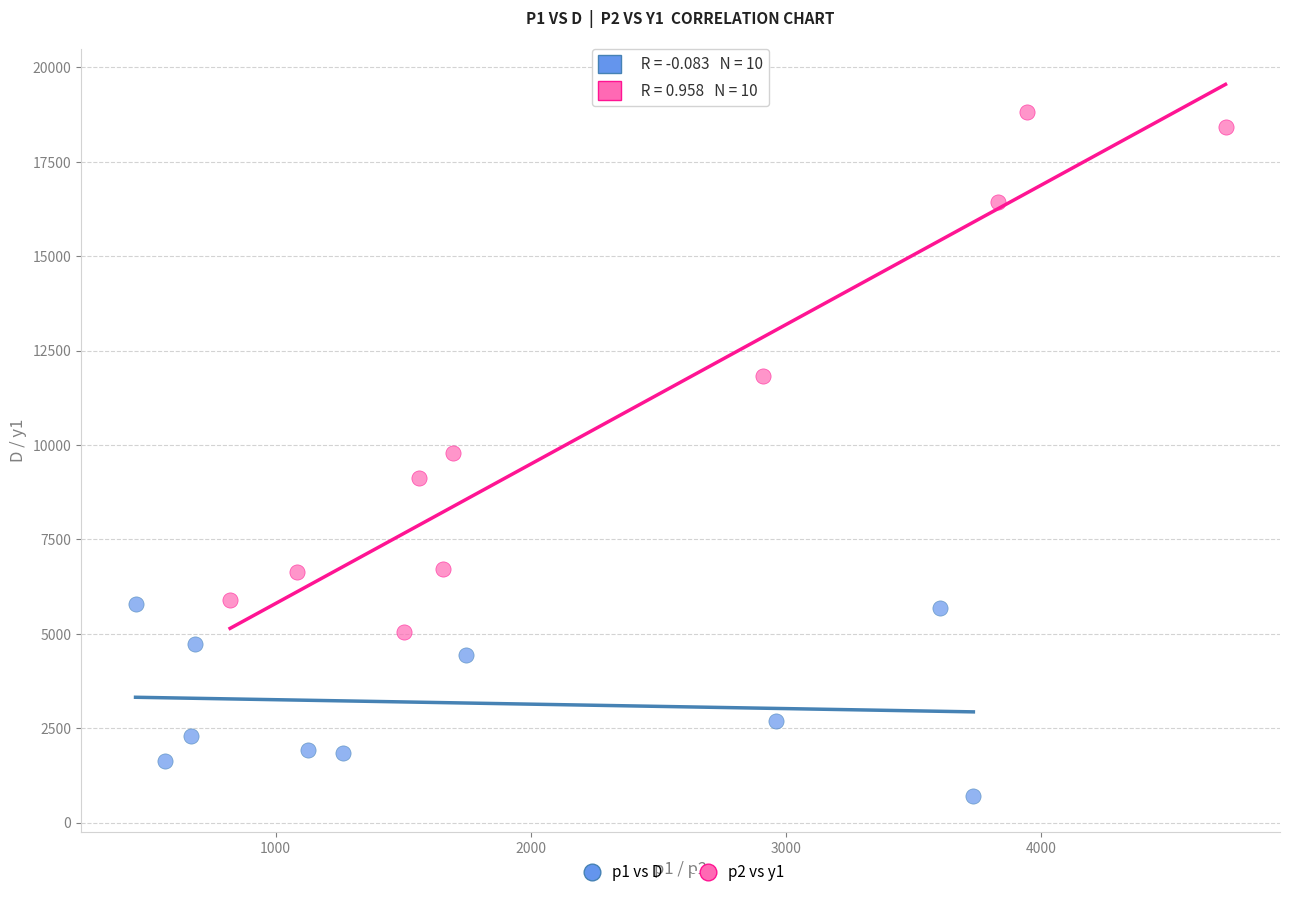

Which series has the largest Y range (max minus min)?

p2 vs y1